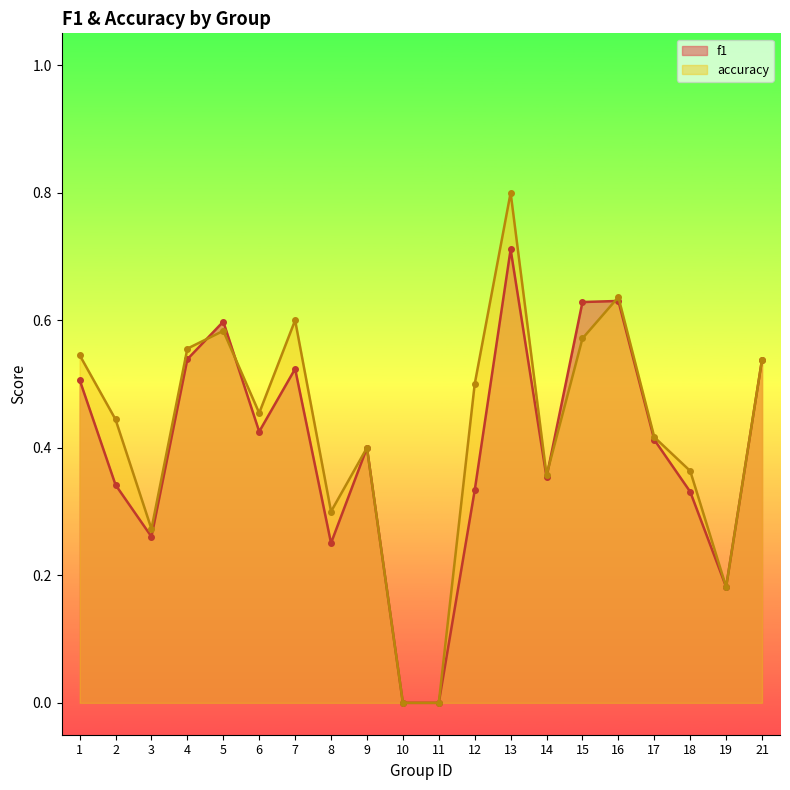

The value of f1 at 14 is 0.6. True or false?

False